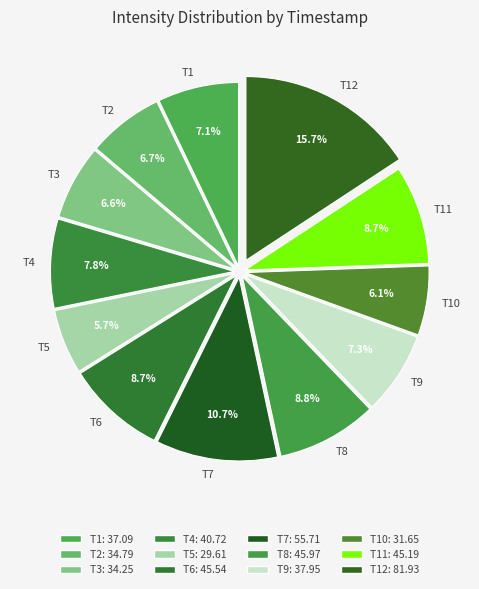

Is there a majority slice in this chart?

No